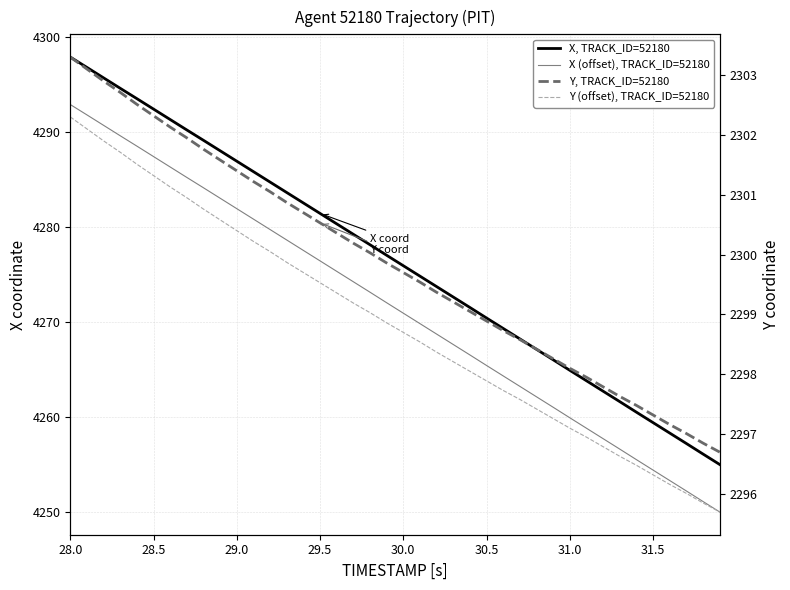

True or false: Y (offset), TRACK_ID=52180 and Y, TRACK_ID=52180 intersect in this chart.

False